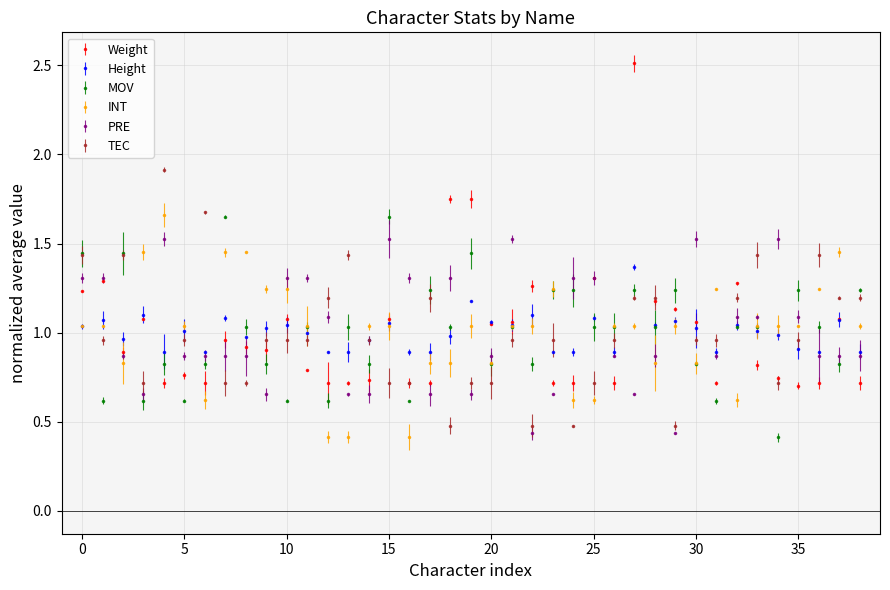

What are all the series names shown in the legend?

Weight, Height, MOV, INT, PRE, TEC